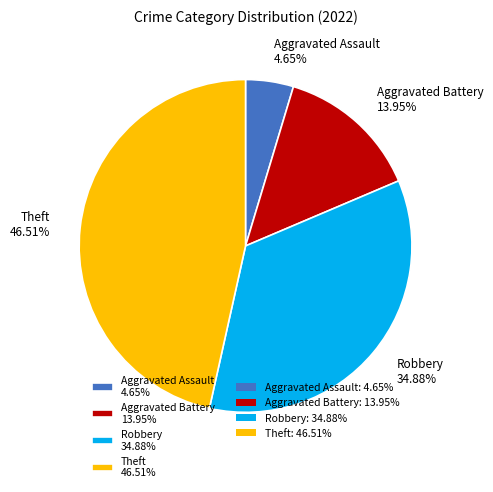

Does any single category account for the majority?

No